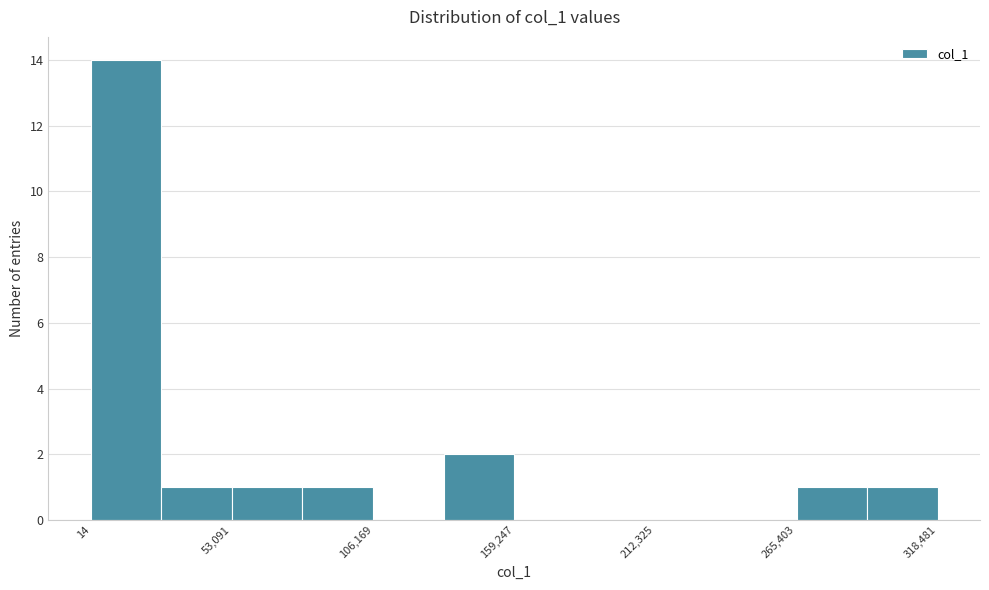

Around what value on the x-axis is the tallest bar? Give the approximate position of its centre, as read against the axis.

10000